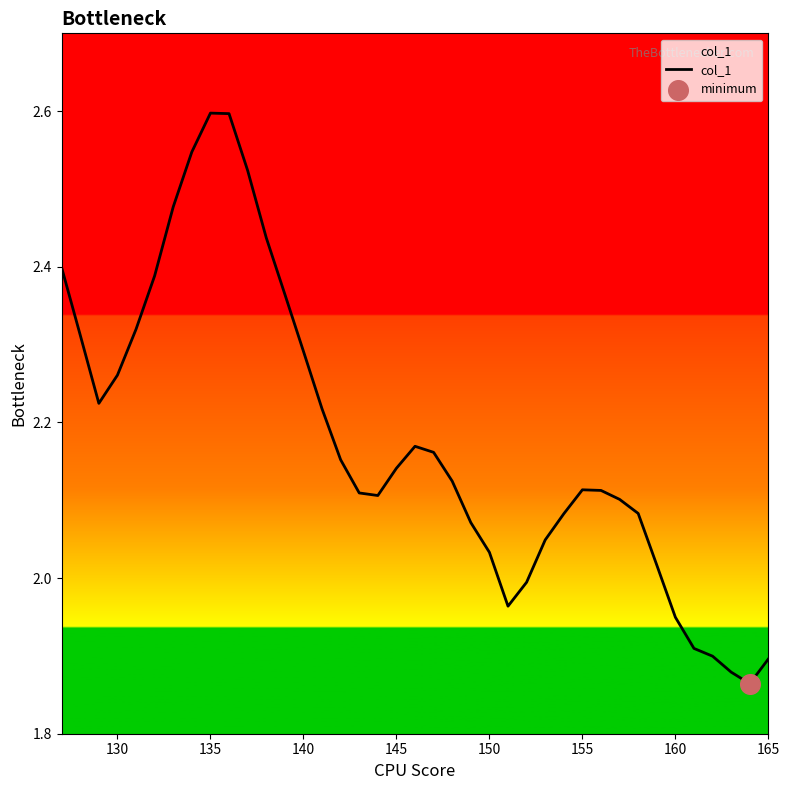

What is the maximum value shown in the chart?

2.6